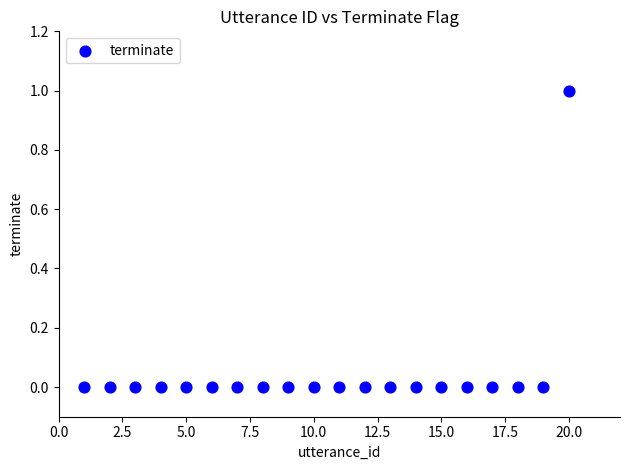

What is the range of X values (max minus min)?

19